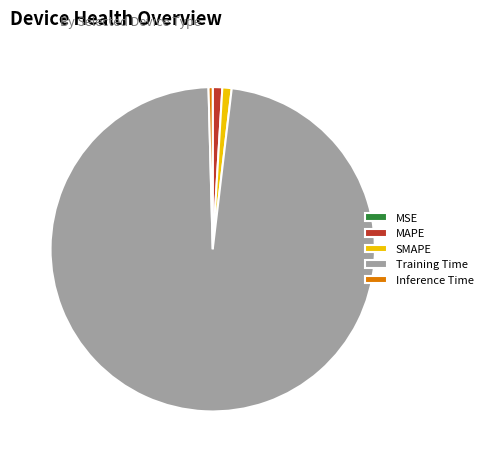

What is the largest slice in the pie chart?

Training Time